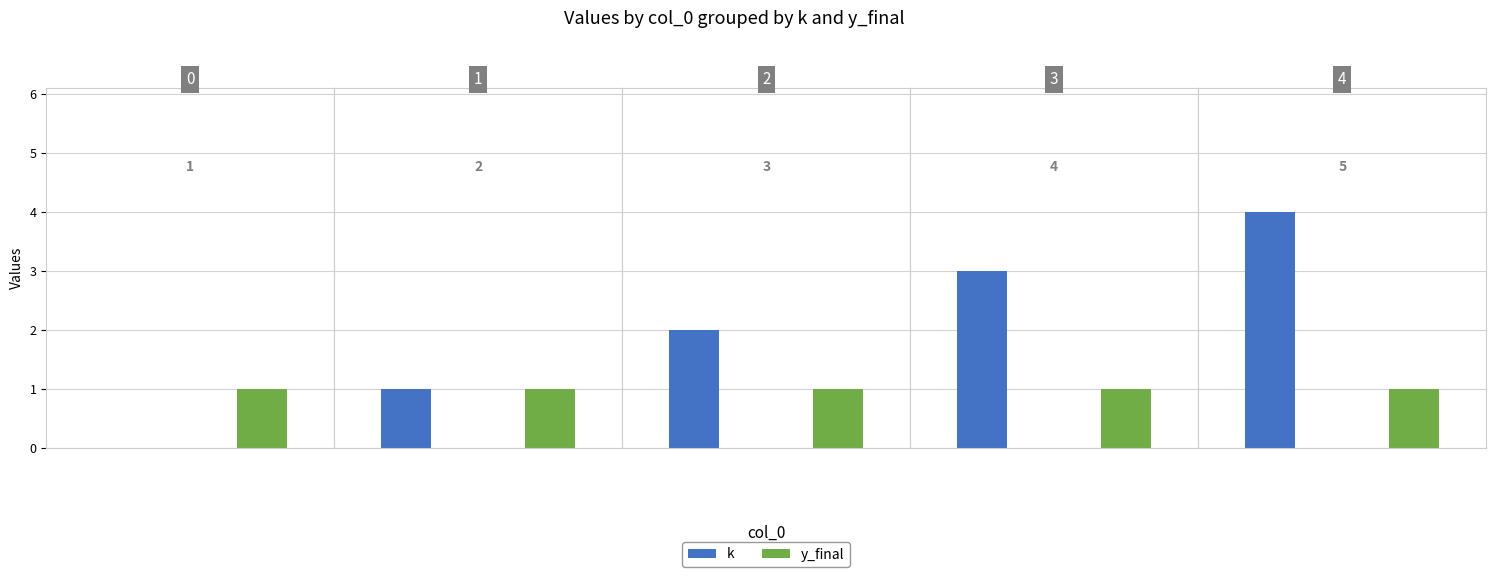

What is the average value of the y_final series?

1